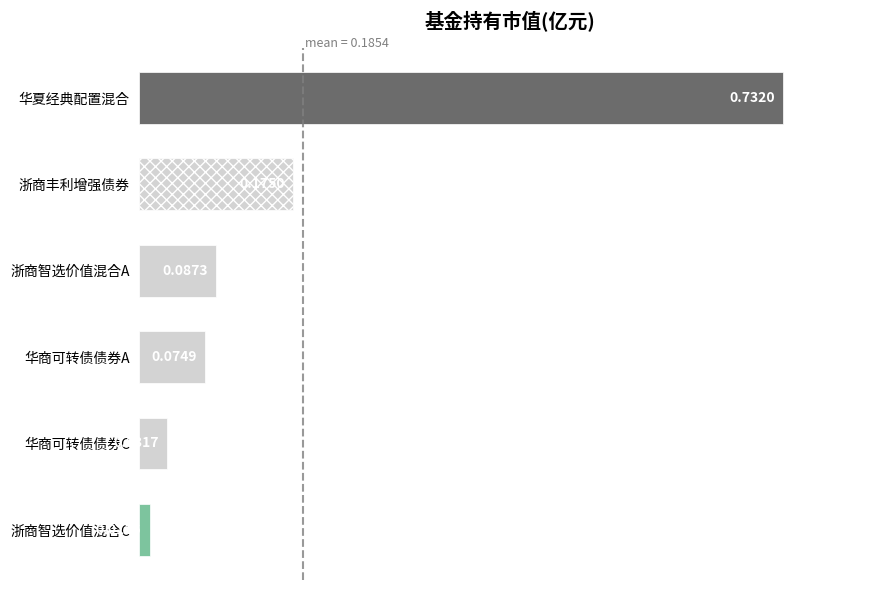

What is the sum of all values?

1.1